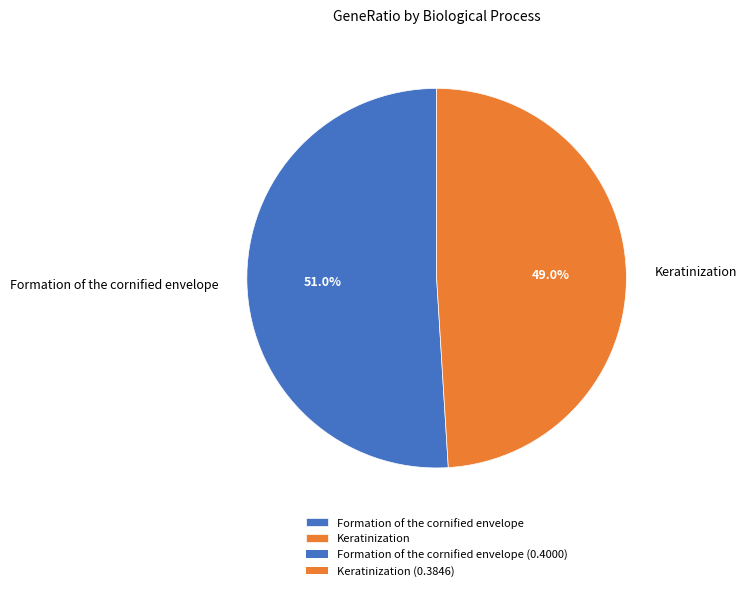

What is the largest slice in the pie chart?

Formation of the cornified envelope